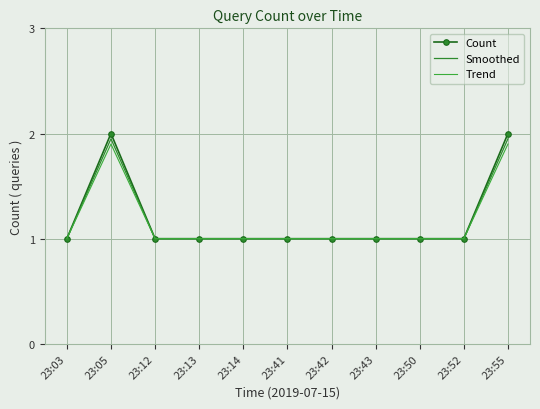

How many series are shown in this chart?

3